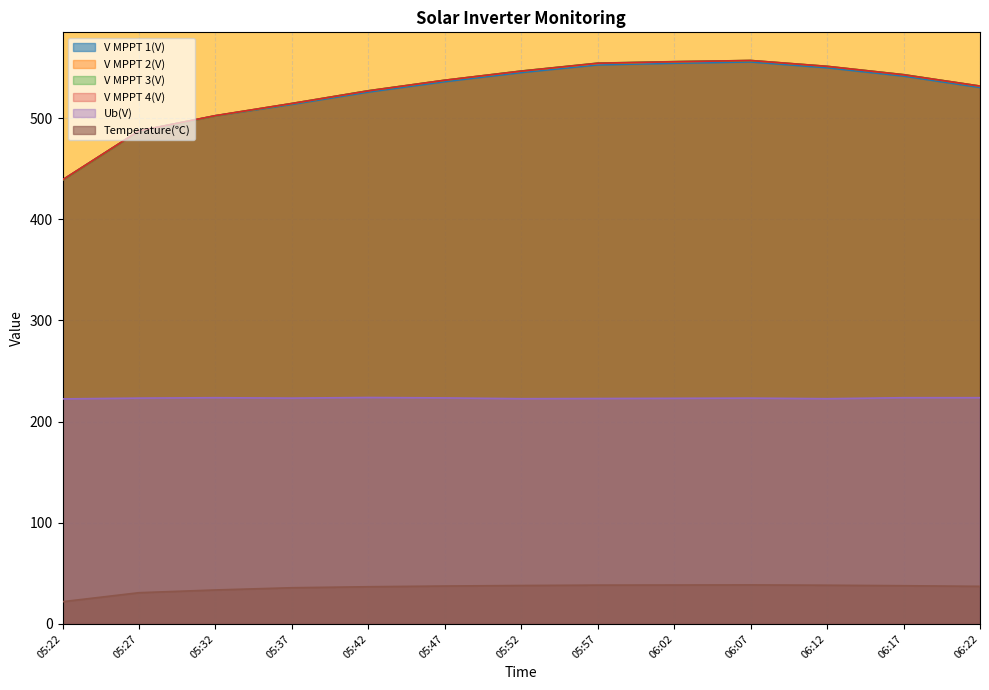

What position from the left is 05:52?

7